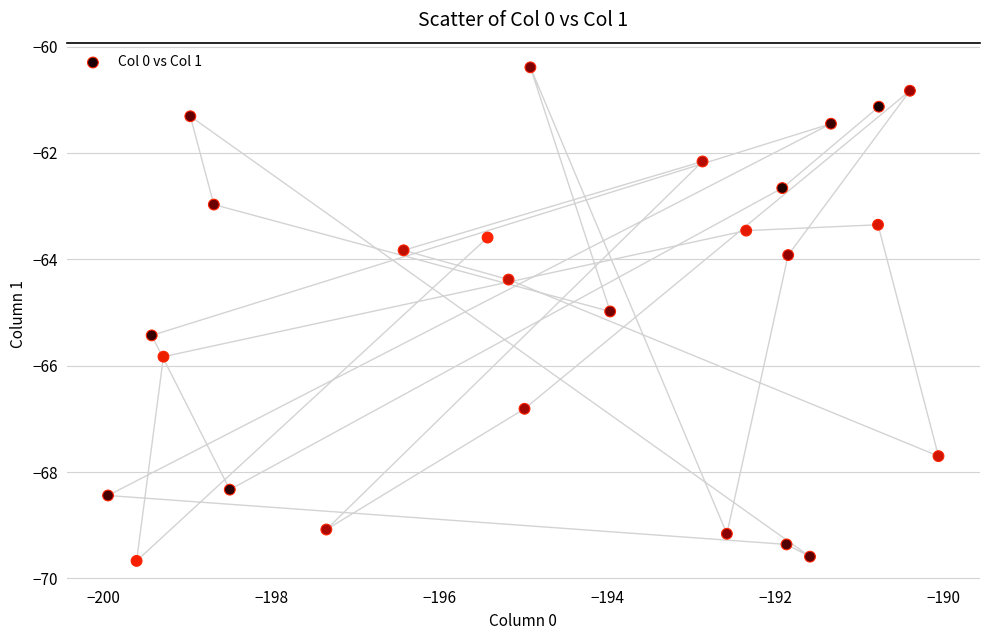

What is the range of Y values (max minus min)?

9.3